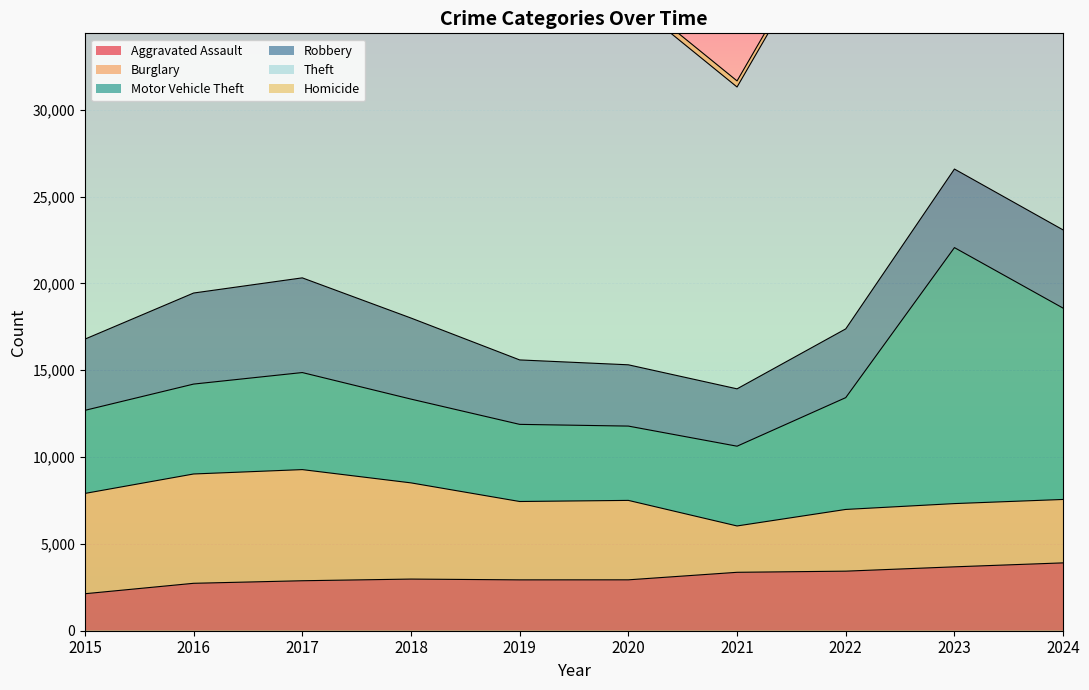

In Robbery, how many points are higher than both neighbors (excluding endpoints)?

2